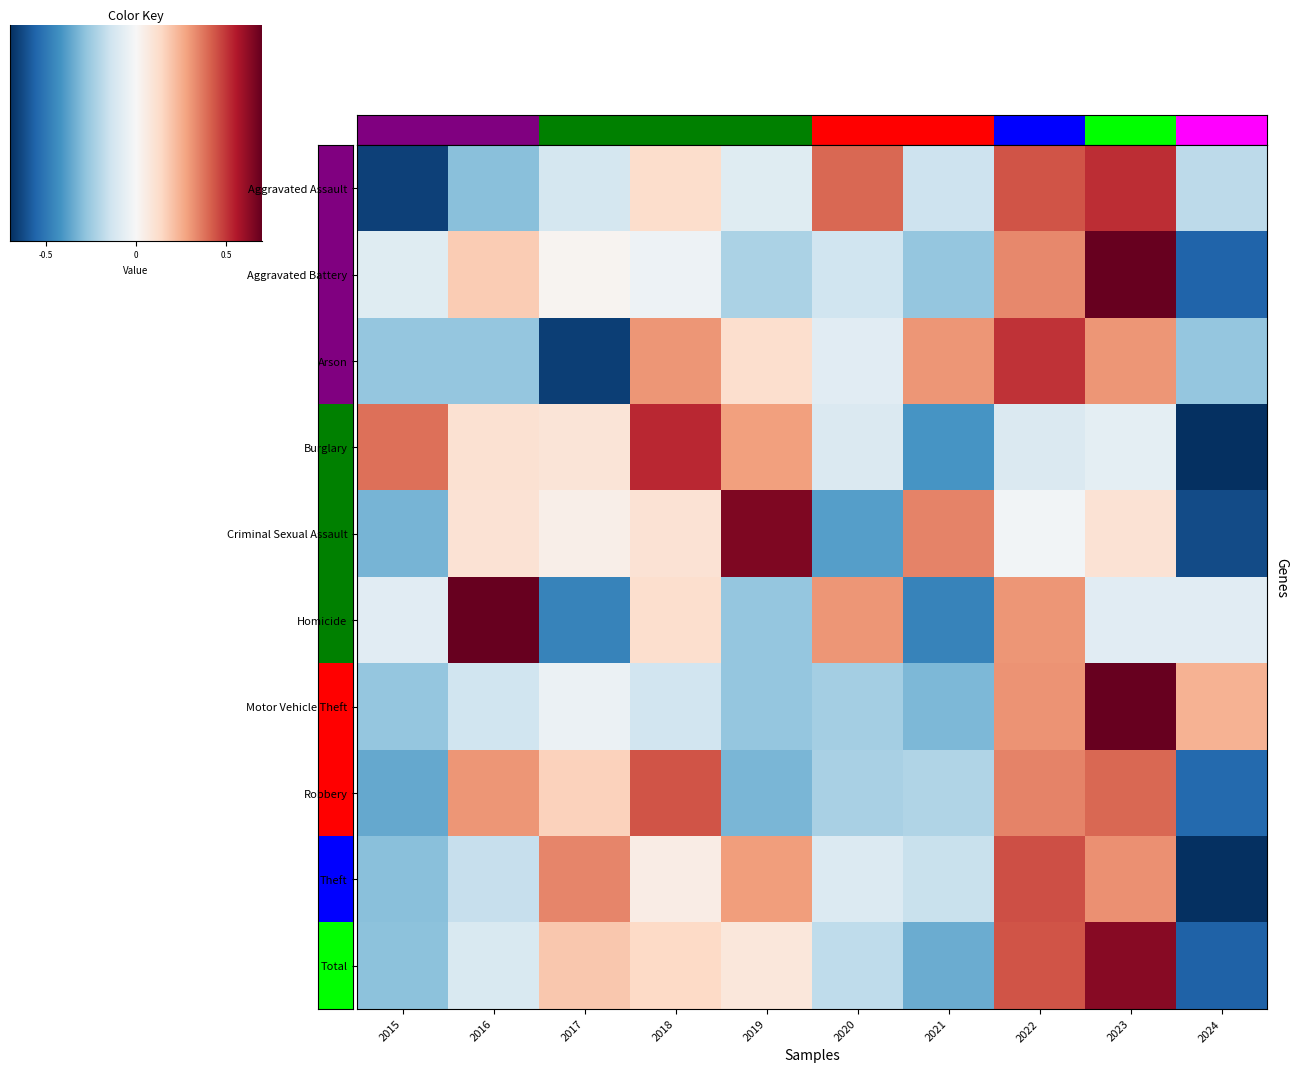

How many data points does each series have?

10